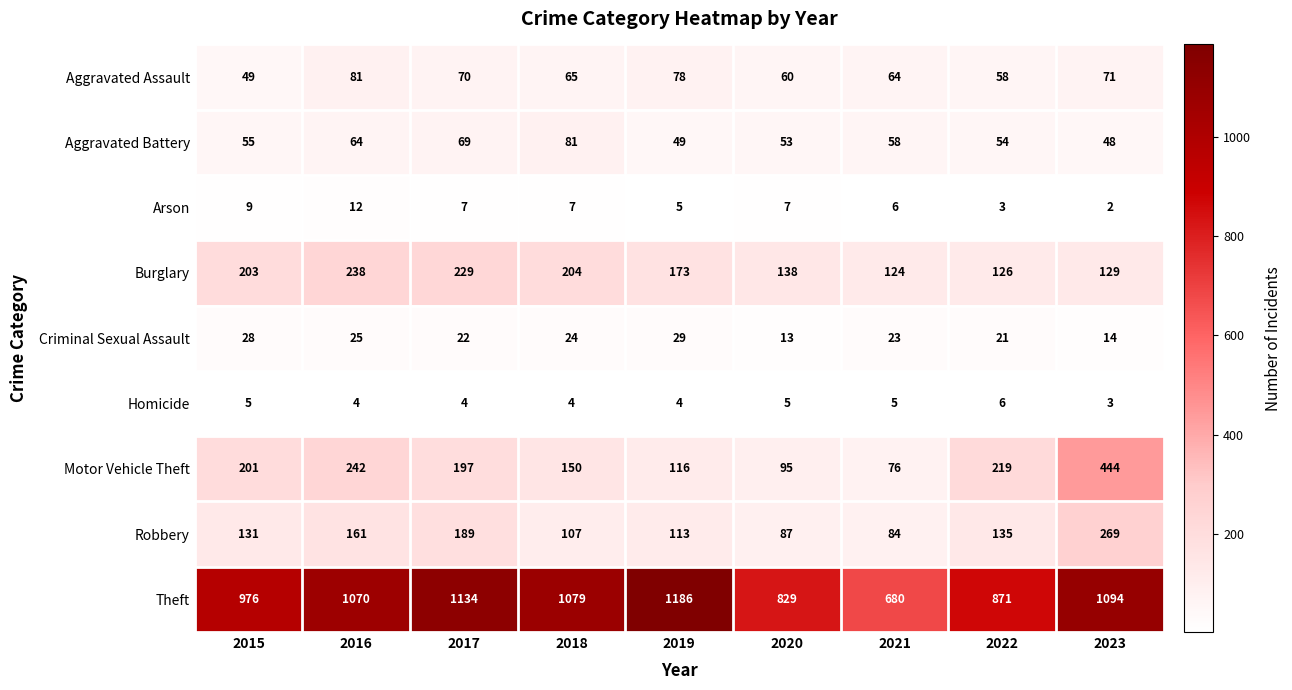

Which category has the lowest value across all series?

2023